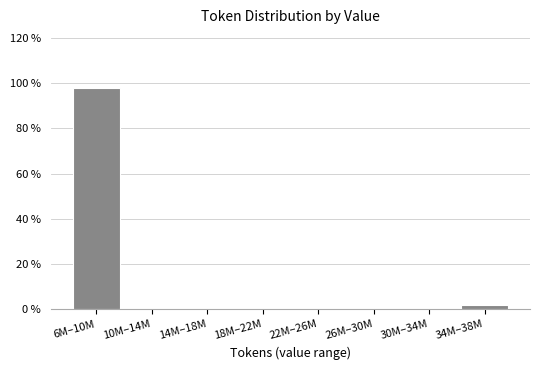

Reading right to left, extract all data points from this chart.

34M–38M=1.9	30M–34M=0.0	26M–30M=0.0	22M–26M=0.0	18M–22M=0.0	14M–18M=0.0	10M–14M=0.0	6M–10M=98.1